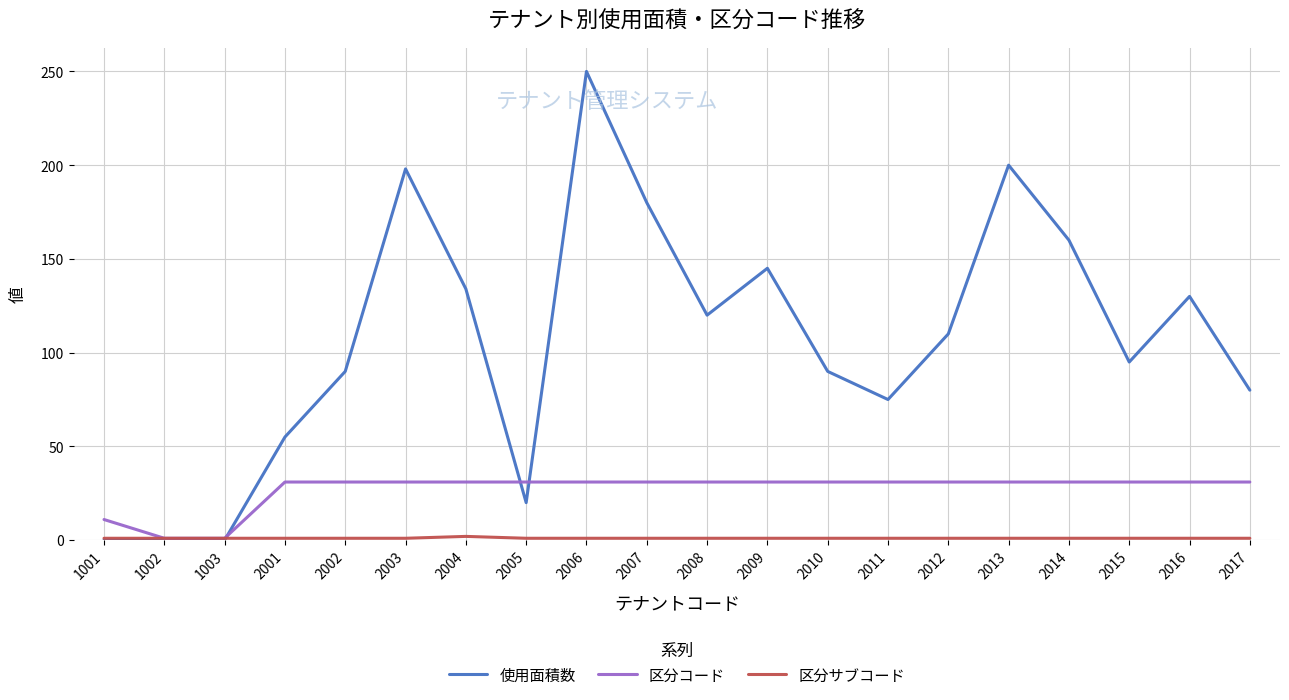

Which series has the largest range (max minus min)?

使用面積数